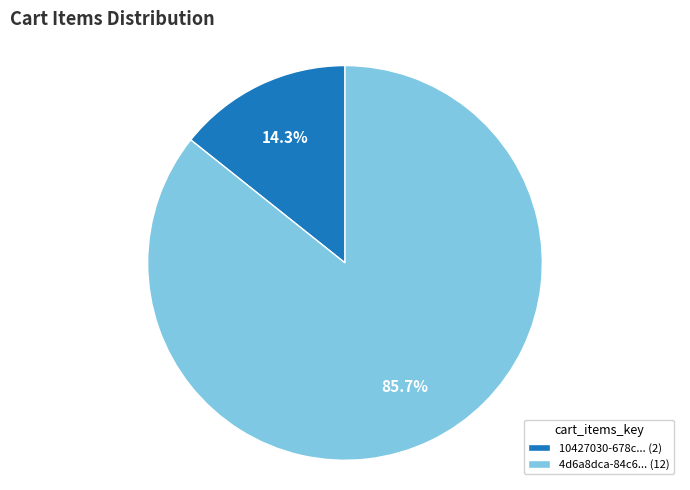

Which category has the smallest portion of the pie?

10427030-678c... (2)